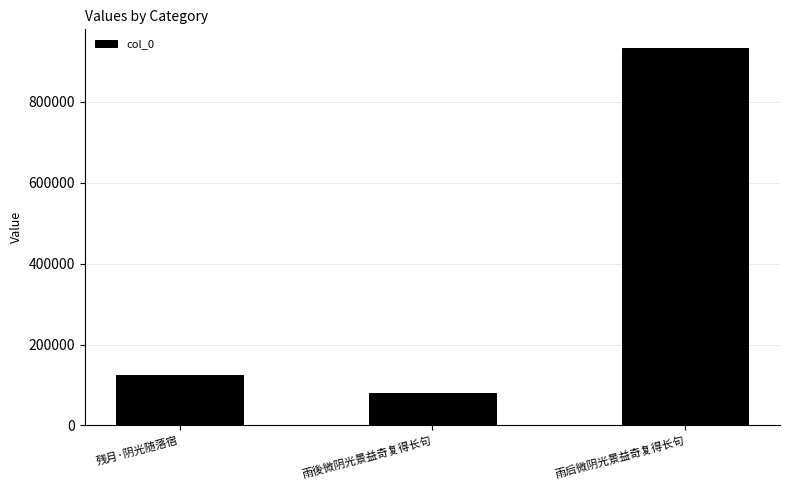

True or false: the data shows 932824 at 雨后微阴光景益奇复得长句.

True